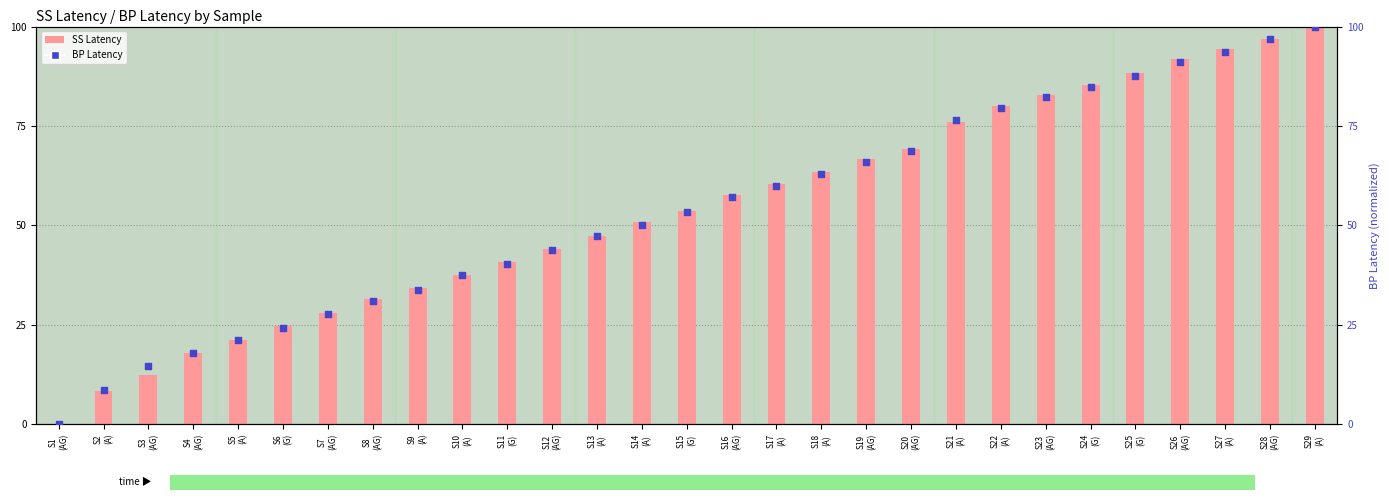

Which series reaches the minimum Y coordinate?

SS Latency